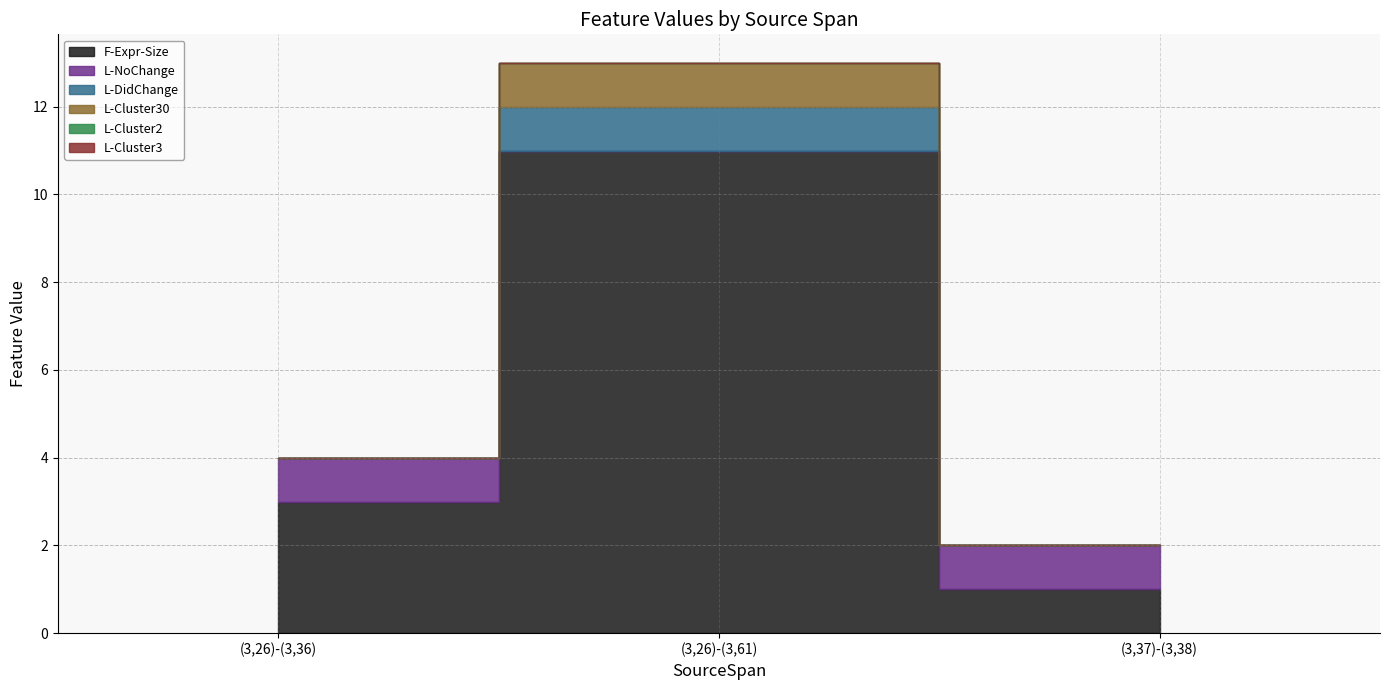

Does the chart have visible grid lines?

Yes